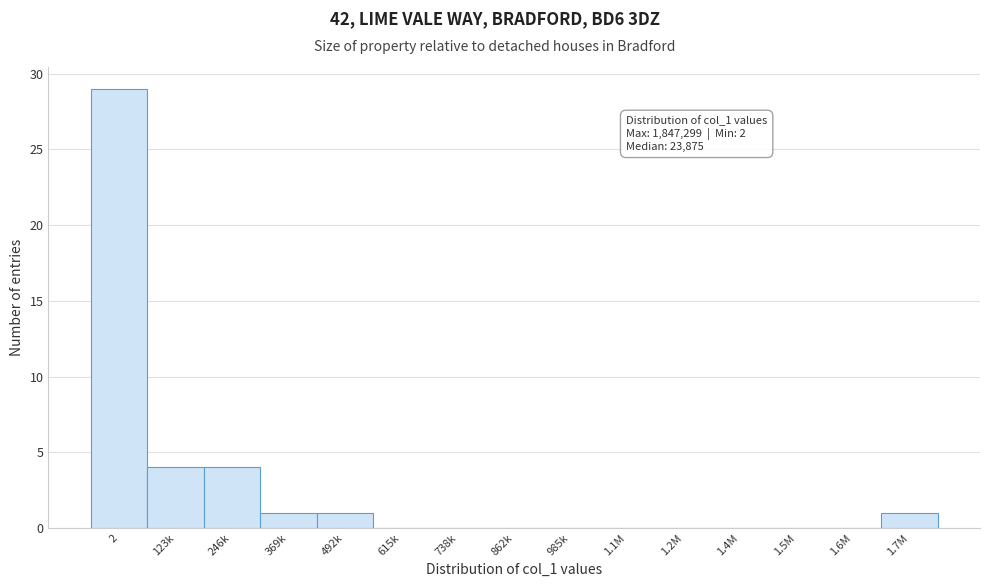

Reading right to left, what are all the values shown in this chart?

1.7M=1	1.6M=0	1.5M=0	1.4M=0	1.2M=0	1.1M=0	985k=0	862k=0	738k=0	615k=0	492k=1	369k=1	246k=4	123k=4	2=29